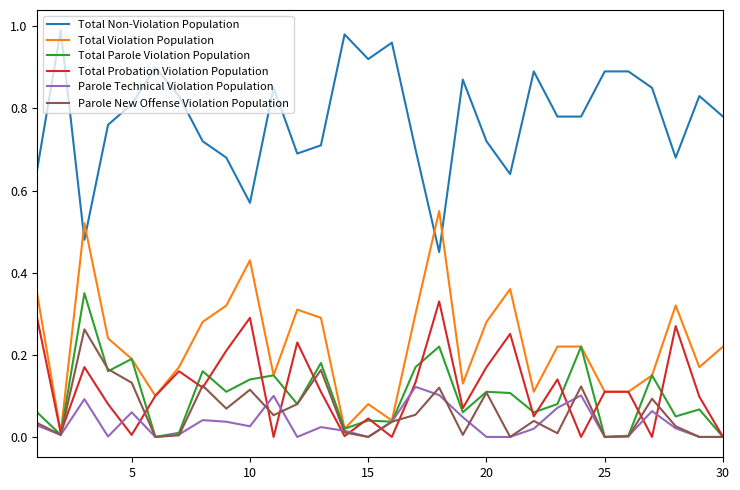

True or false: Total Violation Population and Total Non-Violation Population intersect in this chart.

True